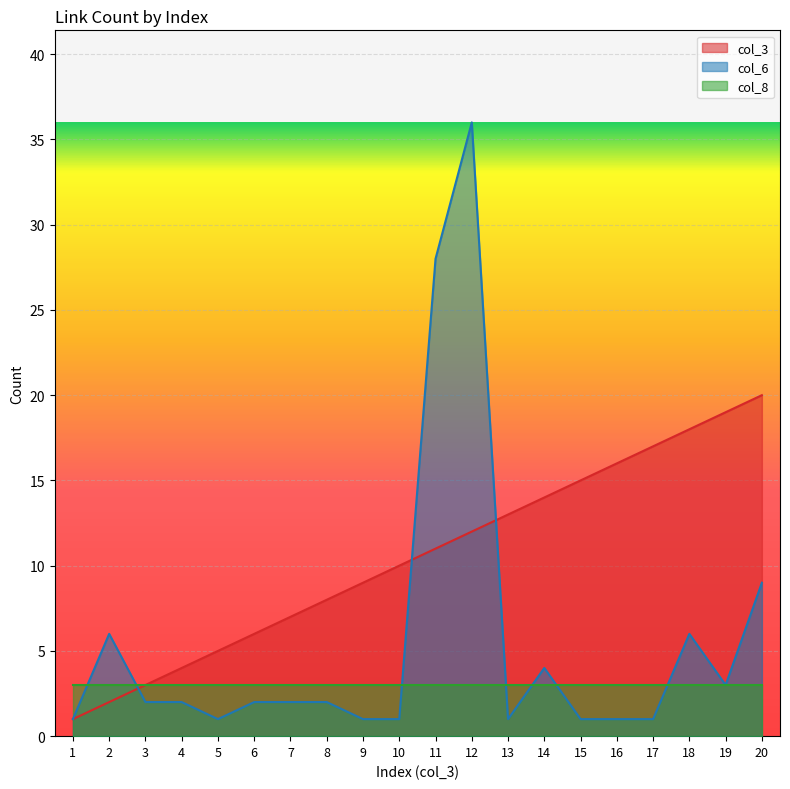

True or false: col_3 and col_6 intersect in this chart.

True